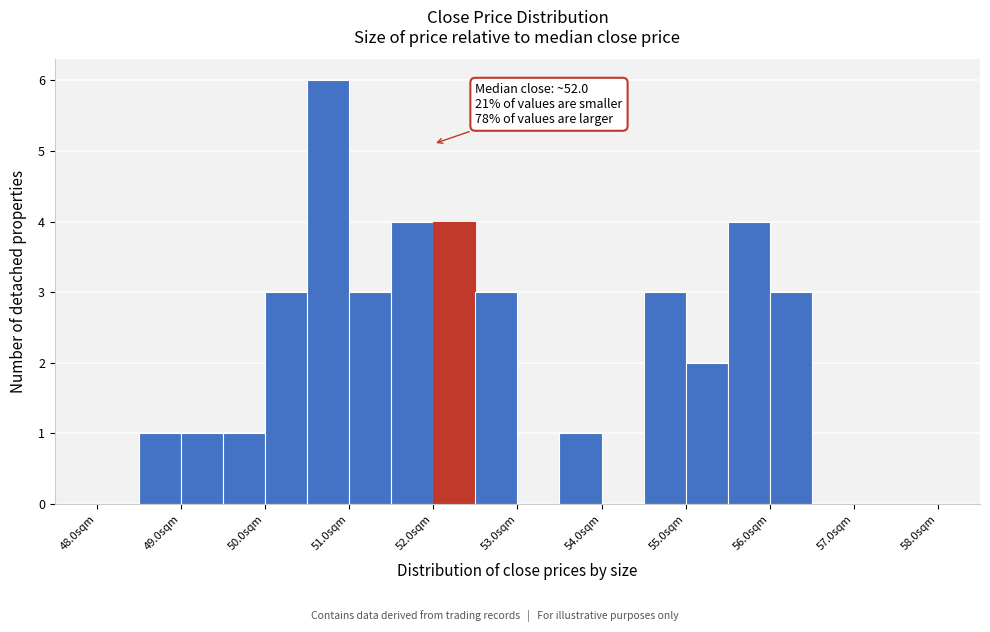

Which range on the x-axis has the tallest bar?

50.5 to 51.0